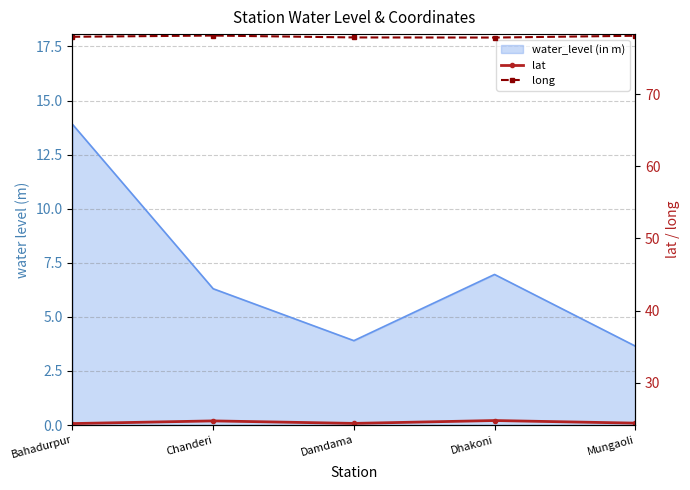

What is the average value of the lat series?

24.5